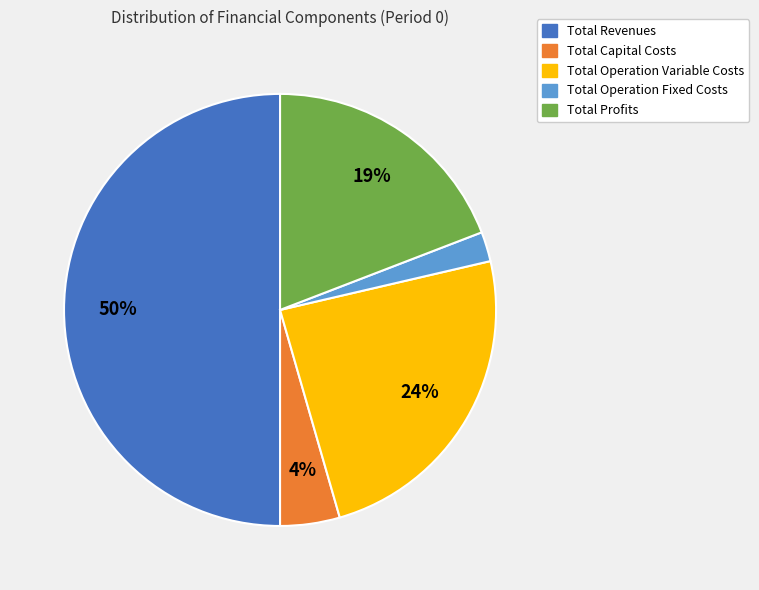

Combined, do Total Operation Variable Costs and Total Capital Costs account for over 50%?

No